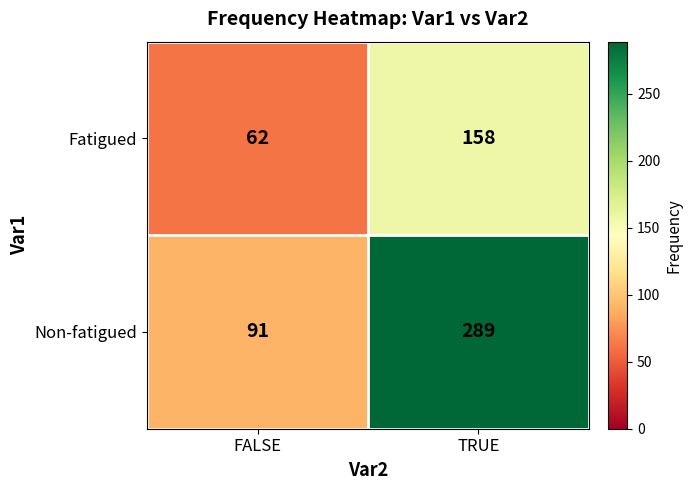

What is the spread (max minus min) of values at FALSE?

29